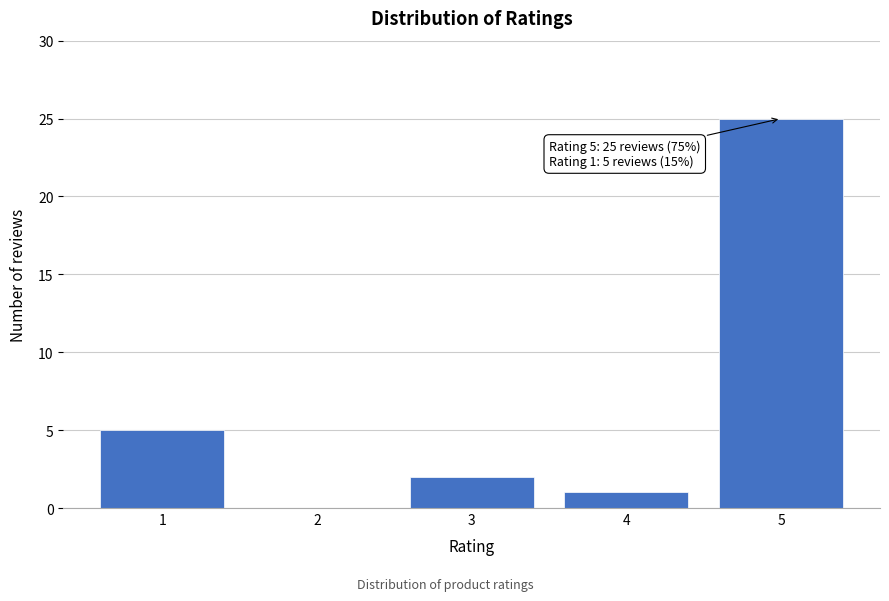

Reading right to left, extract all data points from this chart.

5=25	4=1	3=2	2=0	1=5